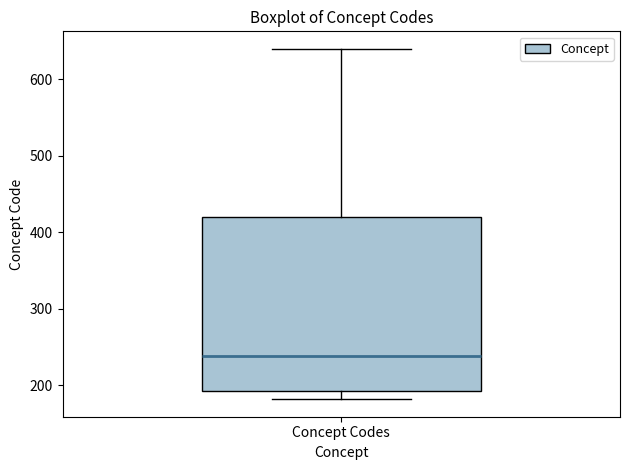

Transcribe this box plot: give where the median line is, the range the box spans, and where the two whiskers end, as read against the y-axis. The values are not printed on the chart, so give them approximately, as read against the axis.

median 240, box 190 to 420, whiskers 180 to 640